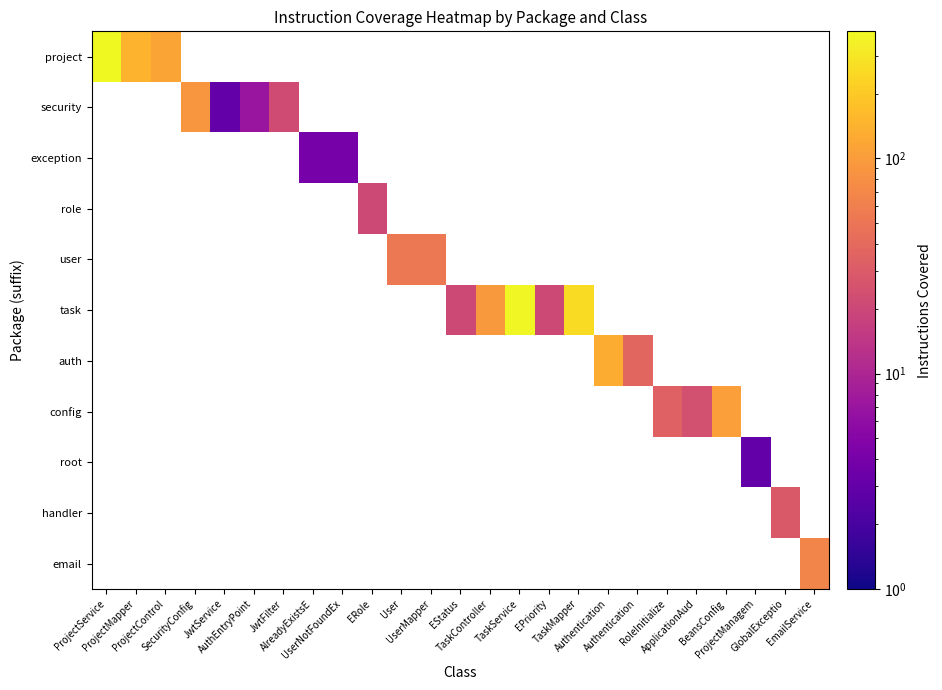

Between AuthEntryPoint and JwtFilter, which series saw the biggest shift?

security